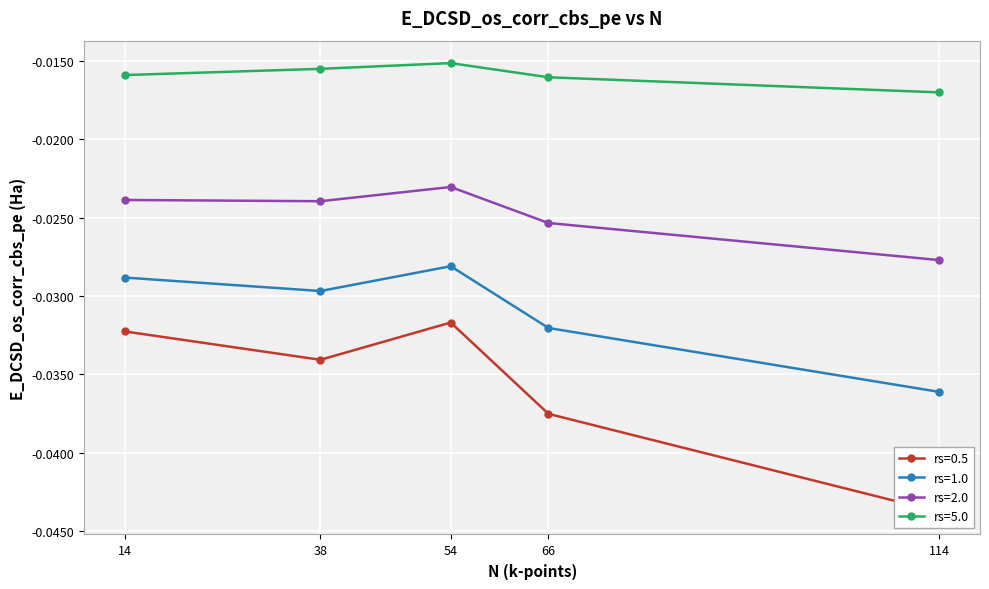

Which label corresponds to the largest value in the chart?

54